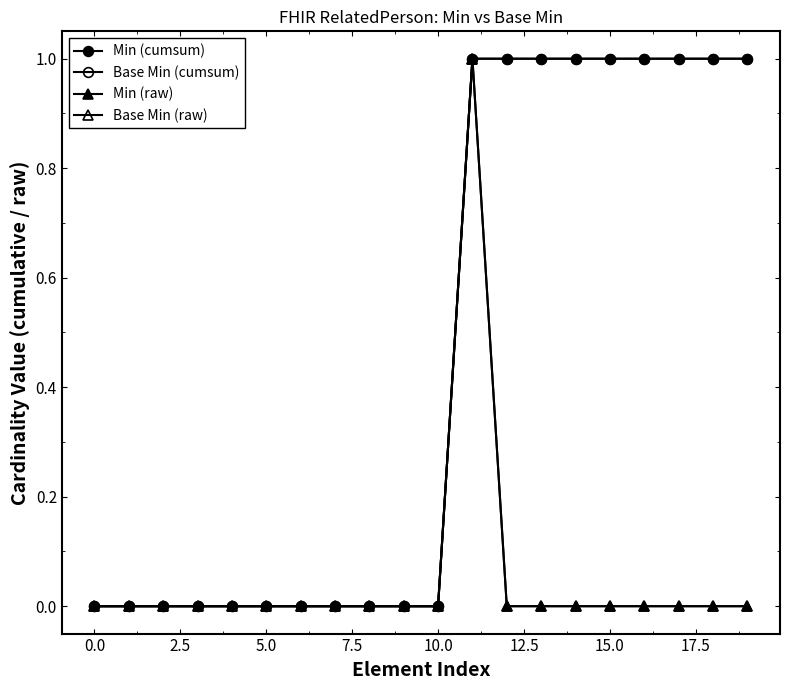

Does the chart have visible grid lines?

No